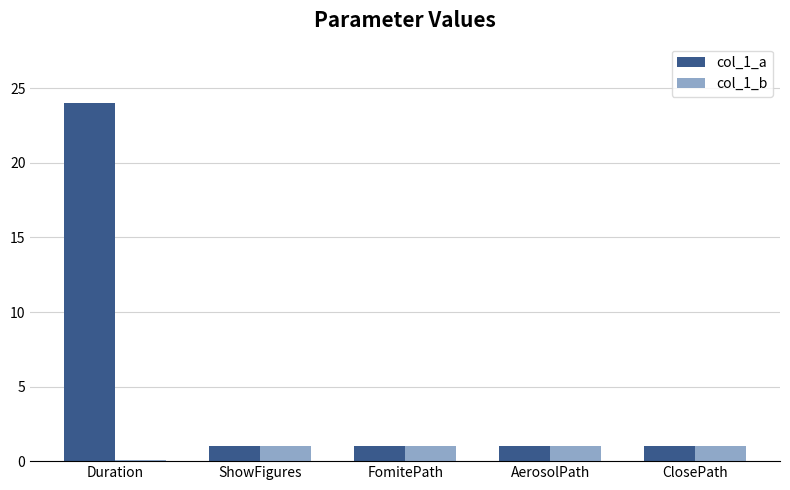

What is the label of the 3rd bar from the right?

FomitePath